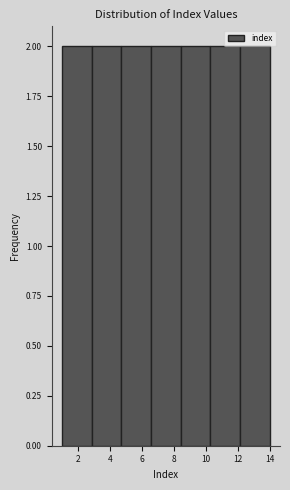

What is the height of the bar covering 6.6 to 8.4 on the x-axis? Neither the bar edges nor the heights are printed on the chart, so give them approximately, as read against the axes.

2